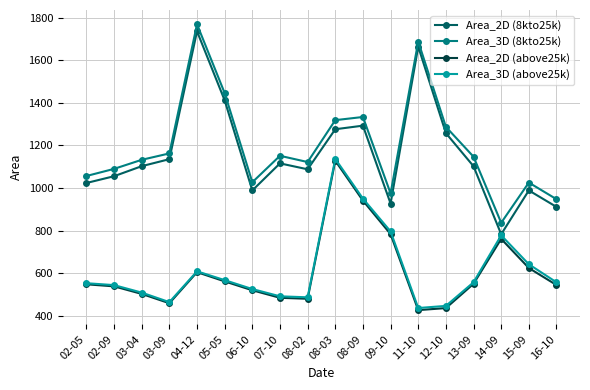

The value of Area_2D (8kto25k) at 11-10 is 1663.6. True or false?

True